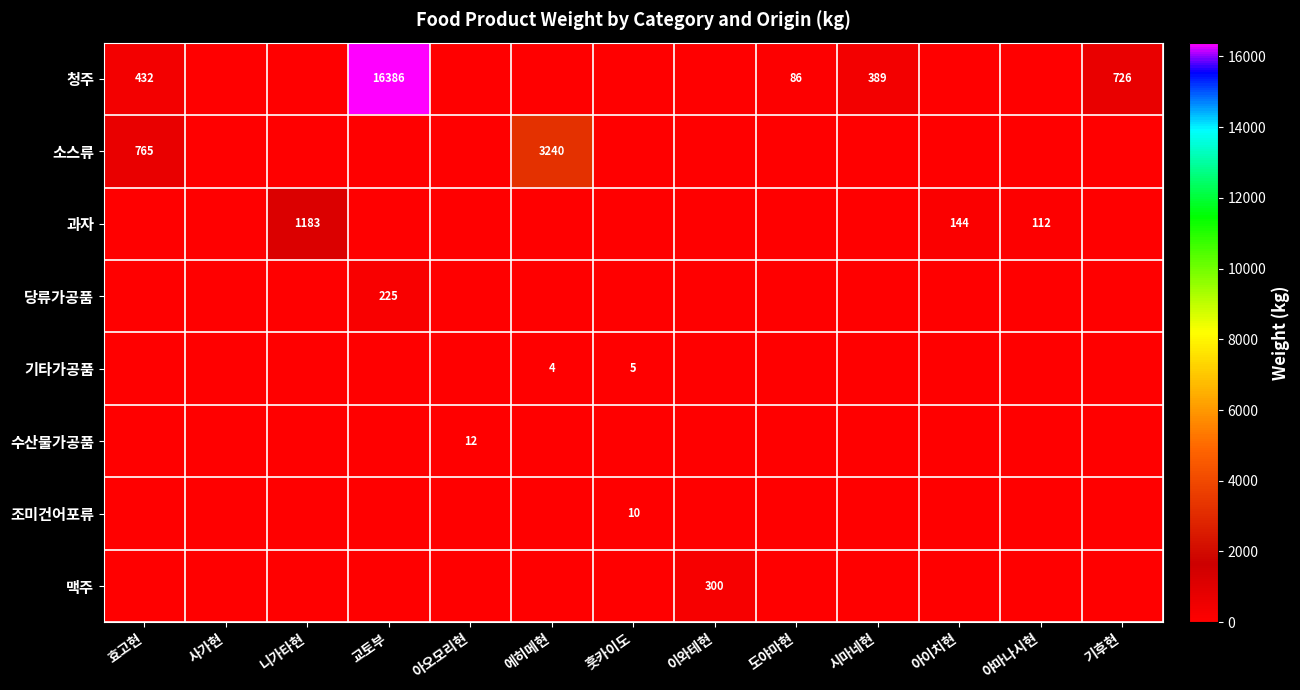

The value of 소스류 at 효고현 is 314. True or false?

False